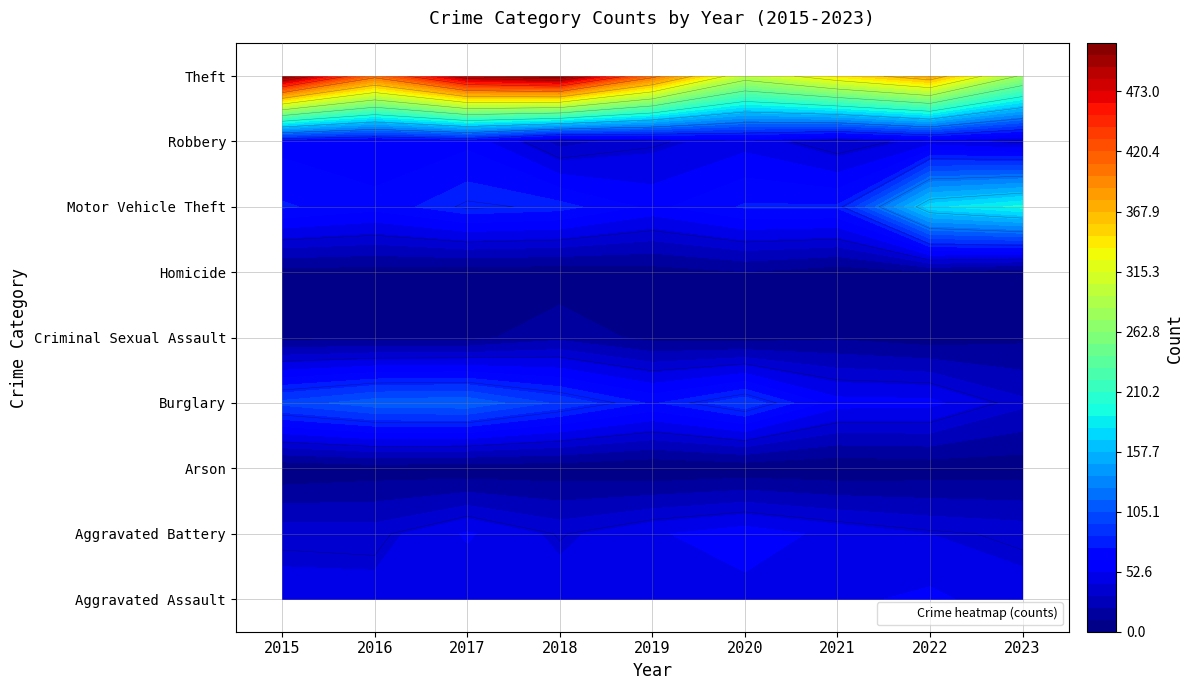

Between 2017 and 2022, which series saw the biggest shift?

Theft